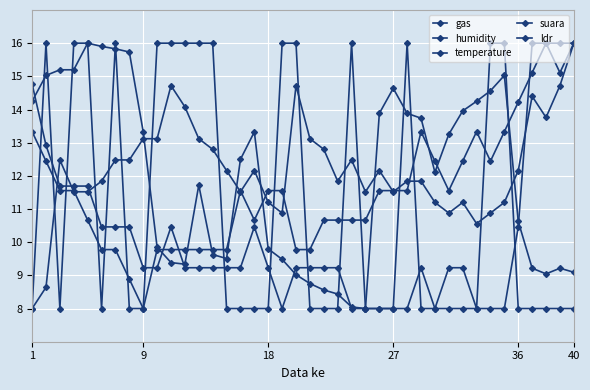

How many interior local valleys does the temperature series have?

5